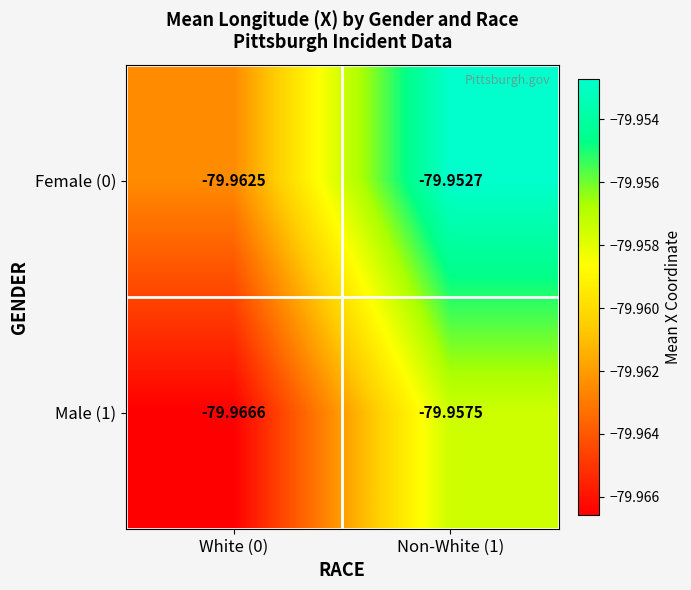

Is the value of Female (0) at White (0) greater than the value of Male (1) at Non-White (1)?

No